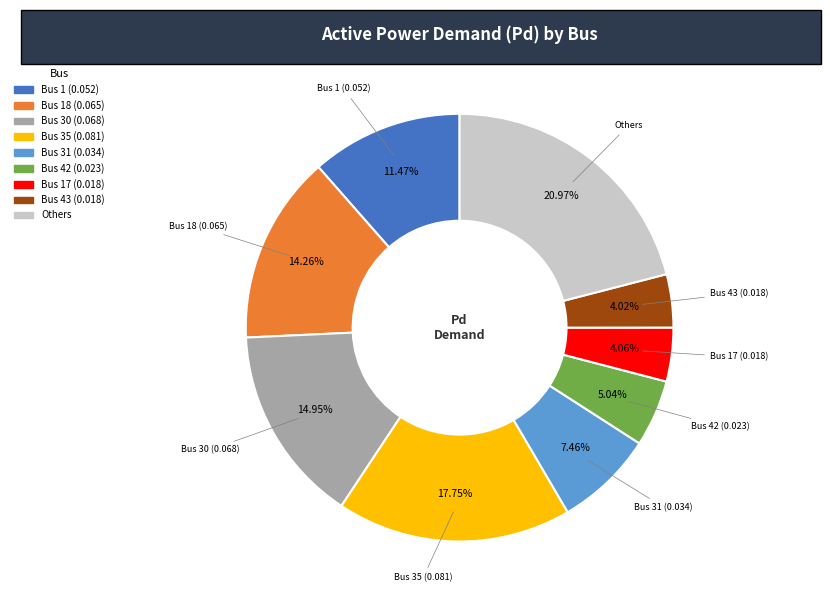

Is there a majority slice in this chart?

No